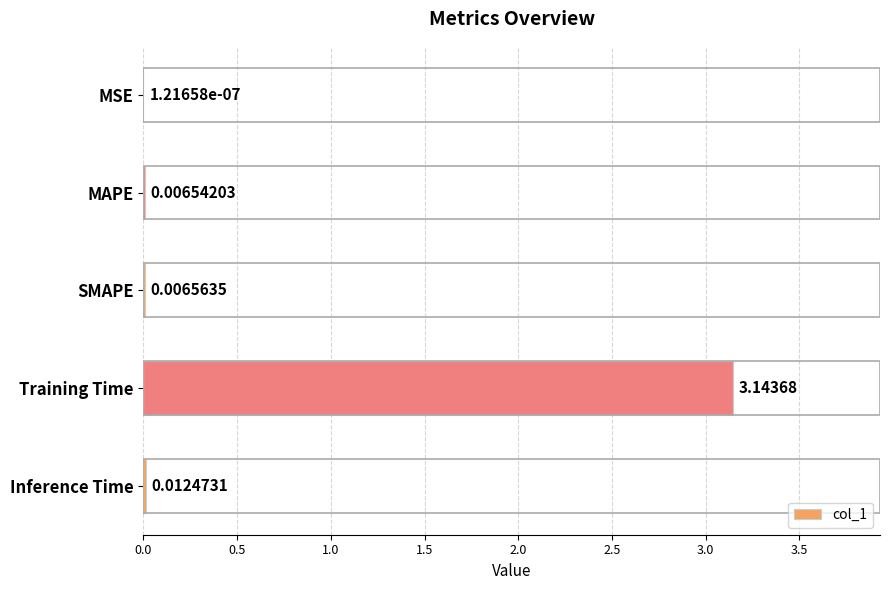

Where is the data nearest to the value 1?

Inference Time